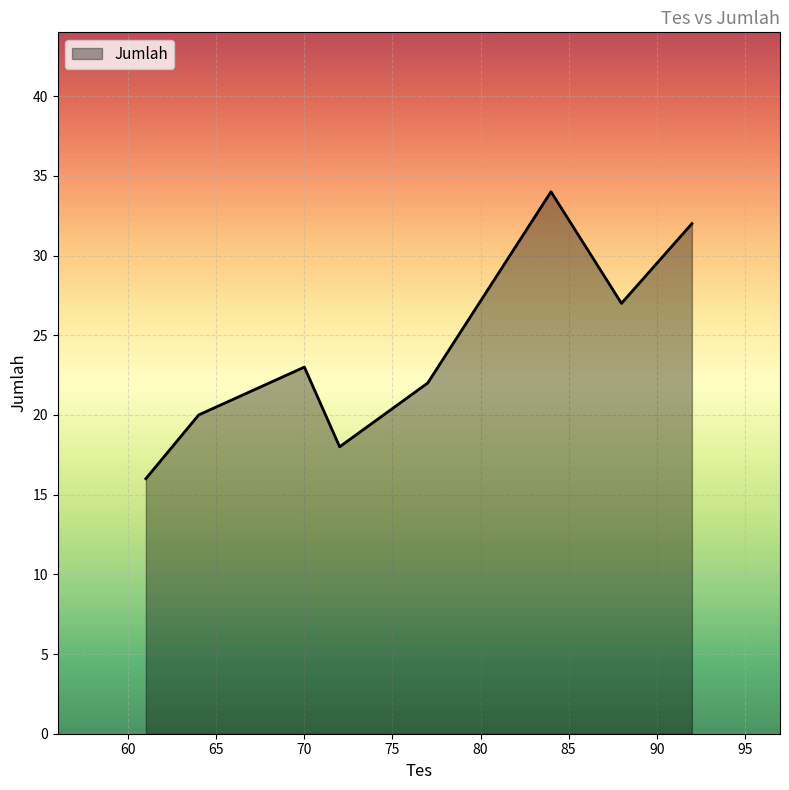

True or false: there are more than 1 points higher than both neighbors.

True